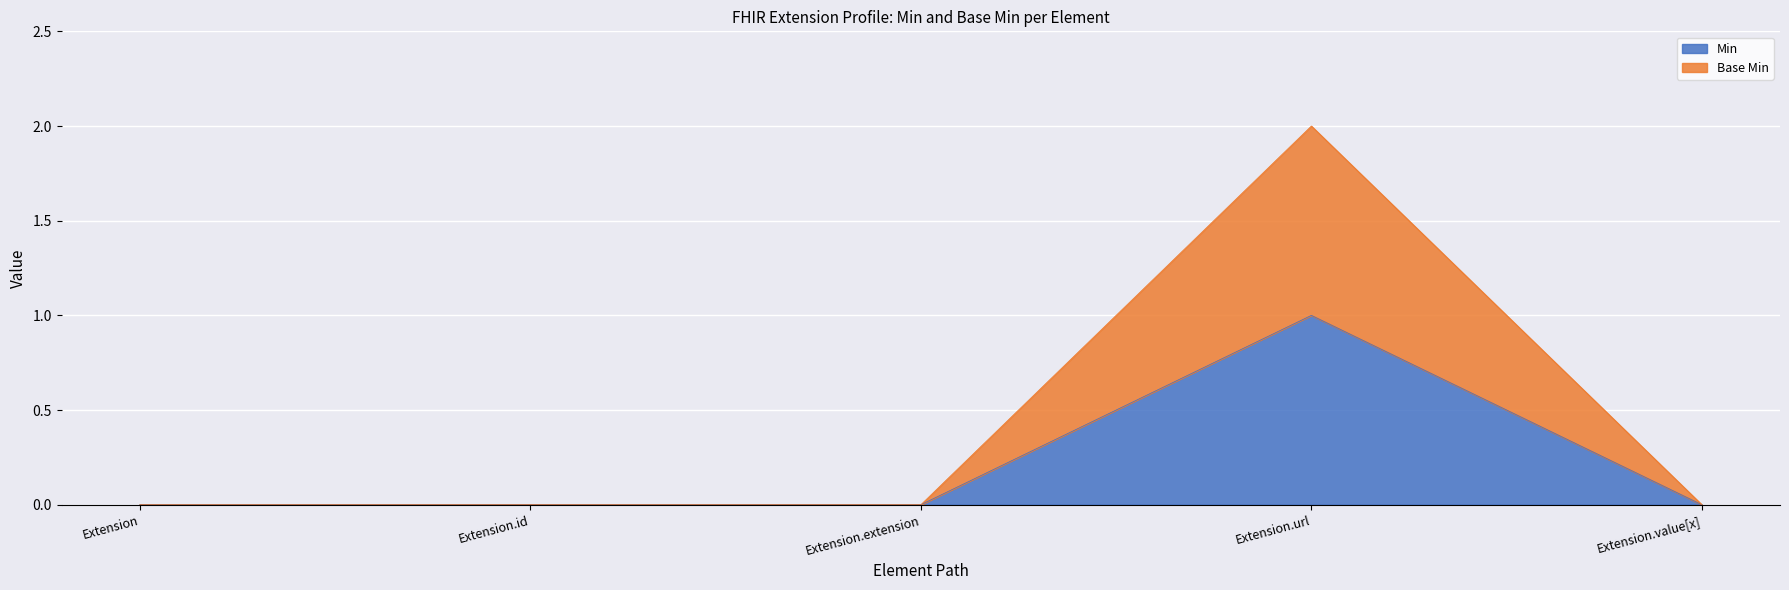

True or false: Min has a value of 0 at Extension.value[x].

True